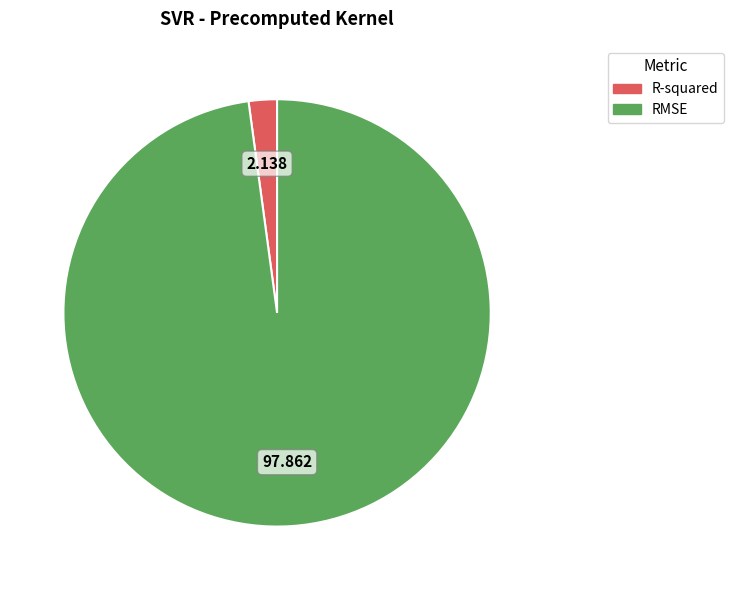

Does R-squared account for over 50% of the chart?

No